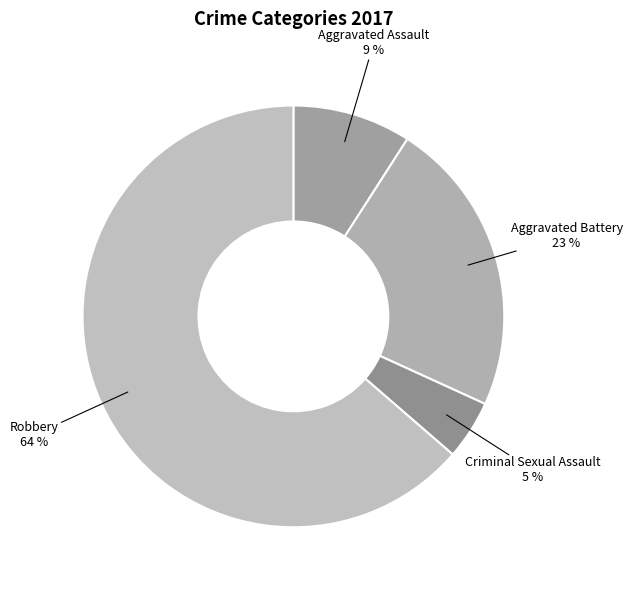

How many segments does this pie chart have?

4